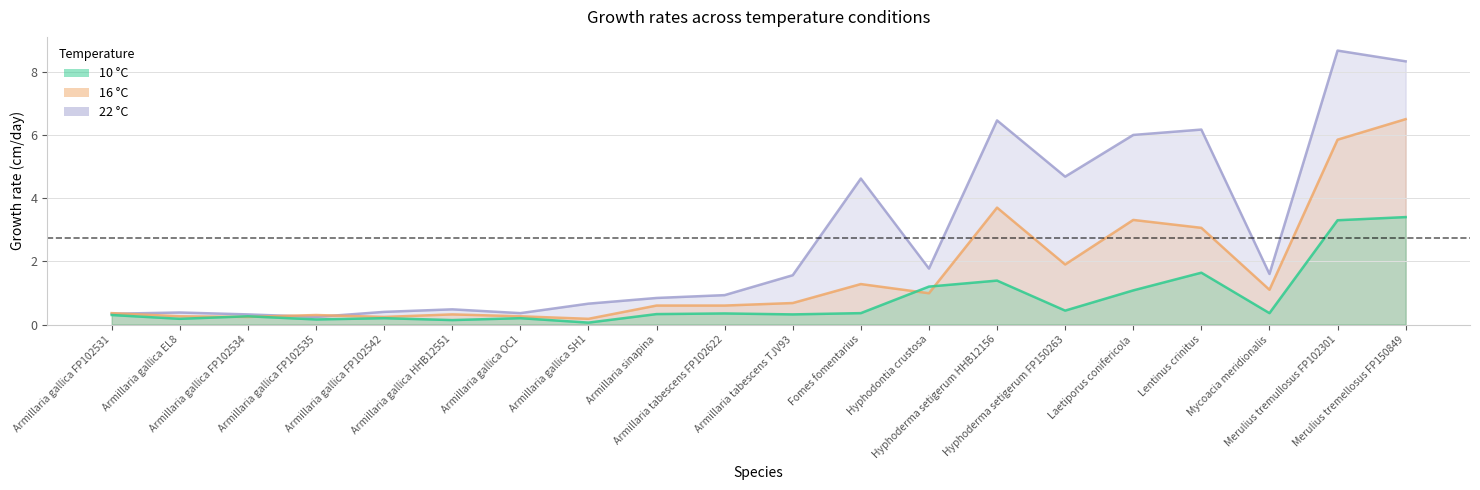

The value of 22 °C at Merulius tremullosus FP102301 is 13.3. True or false?

False